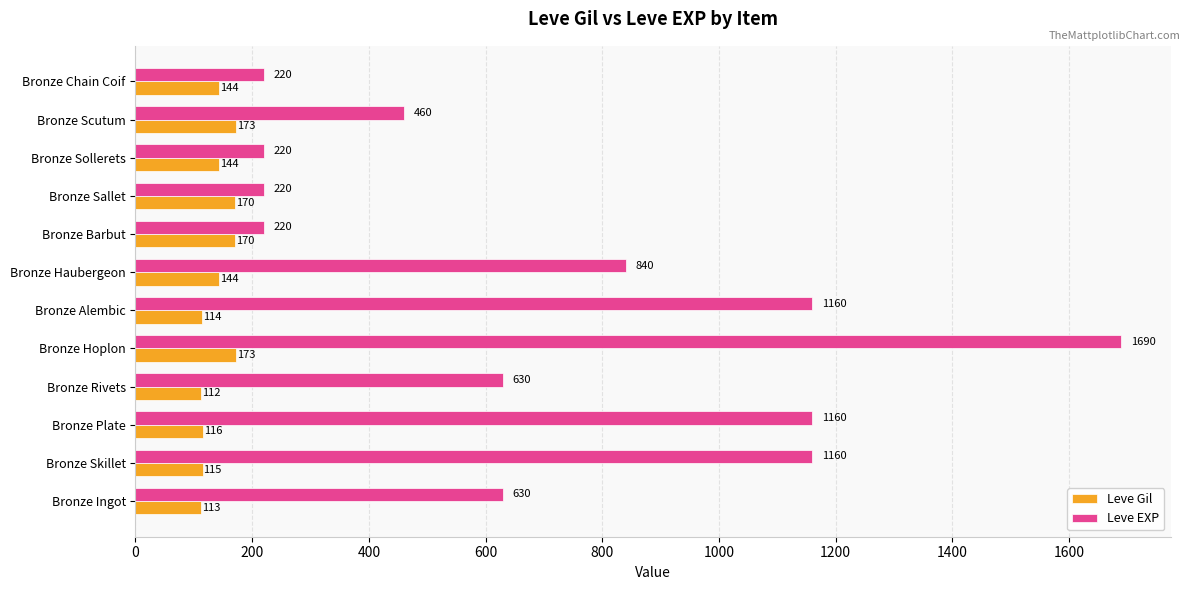

Which series has the widest spread of values?

Leve EXP